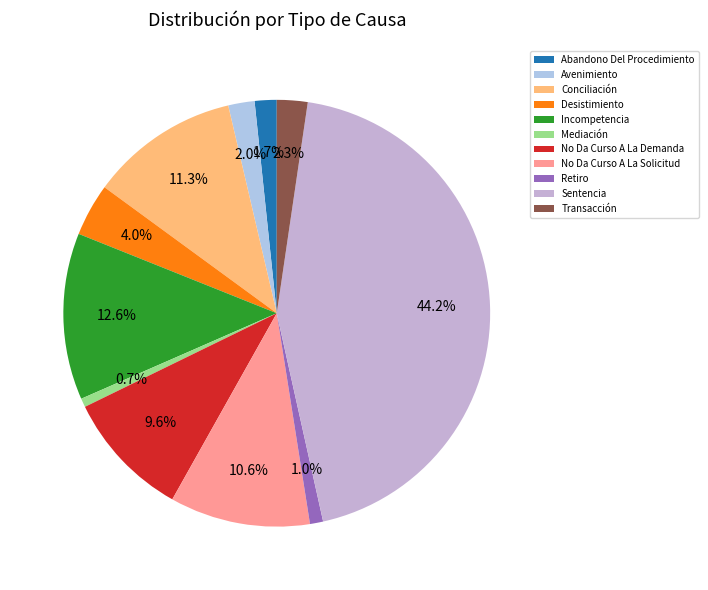

To the nearest percent, what is the average slice percentage?

9%